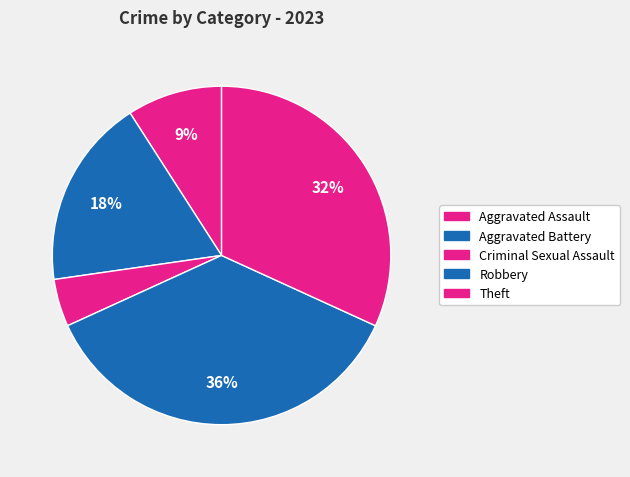

What percentage is the Robbery slice, to the nearest percent?

36%